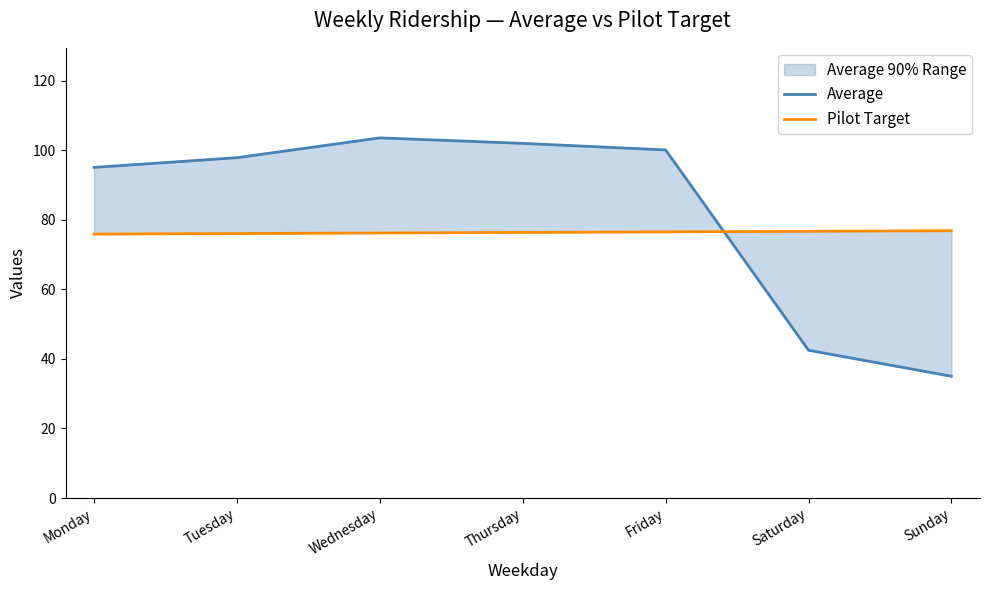

What is the difference between the Pilot Target values at Monday and Friday?

0.6